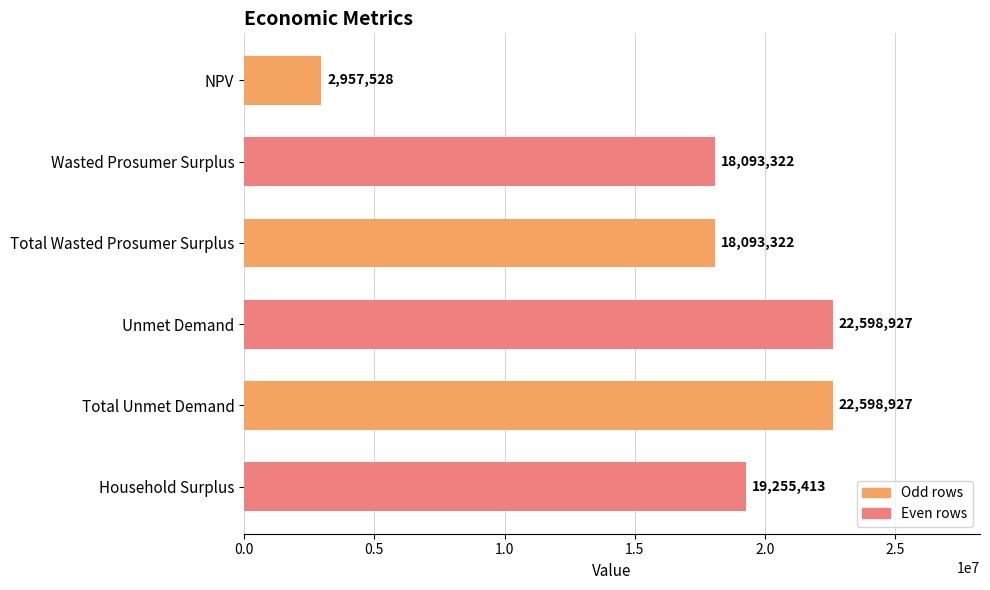

What is the sum of all values?

103597439.8